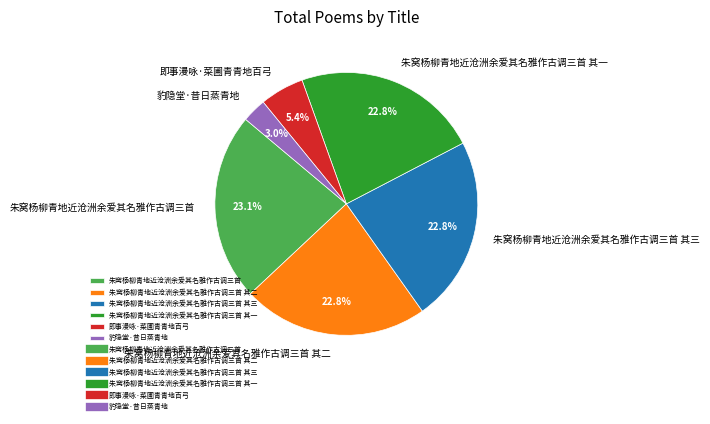

Which slice is the smallest?

豹隐堂·昔日蒸青地